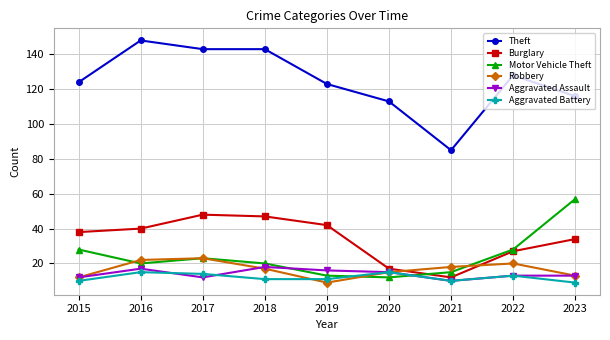

What is the sum of all Burglary values?

305